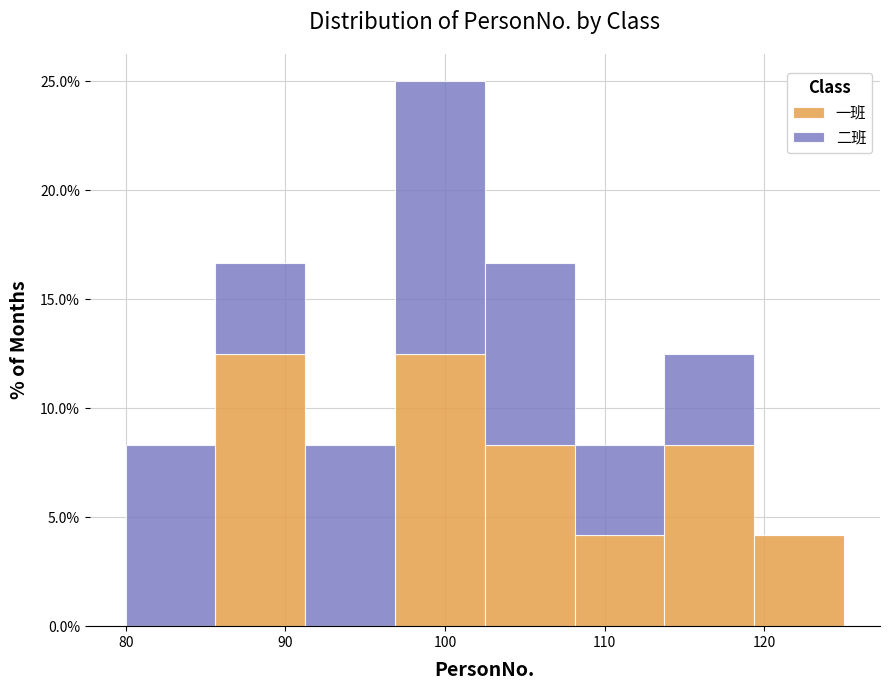

Reading left to right, list every stacked bar in this chart as the range it spans on the x-axis followed by its total height. Neither the bar edges nor the heights are printed on the chart, so give them approximately, as read against the axes.

80 to 86: 8.5
86 to 91: 16.5
91 to 97: 8.5
97 to 103: 25.0
103 to 108: 16.5
108 to 114: 8.5
114 to 119: 12.5
119 to 125: 4.0